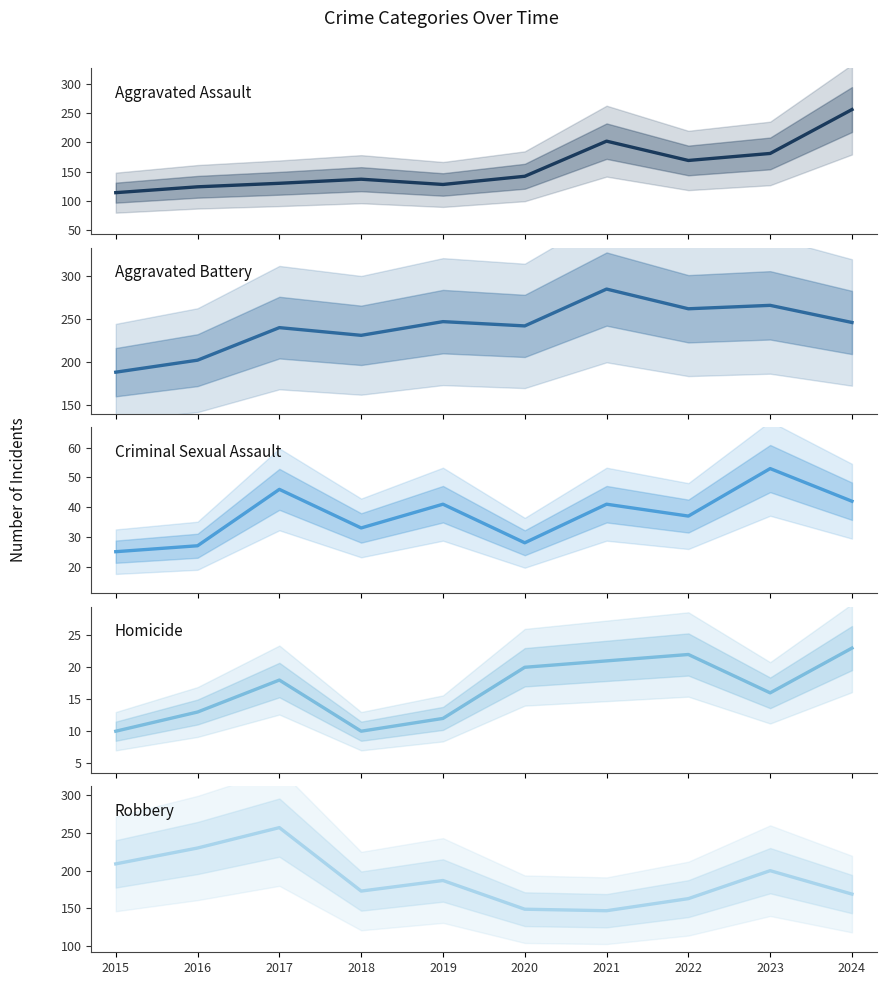

What are all the series names shown in the legend?

Aggravated Assault, Aggravated Battery, Criminal Sexual Assault, Homicide, Robbery